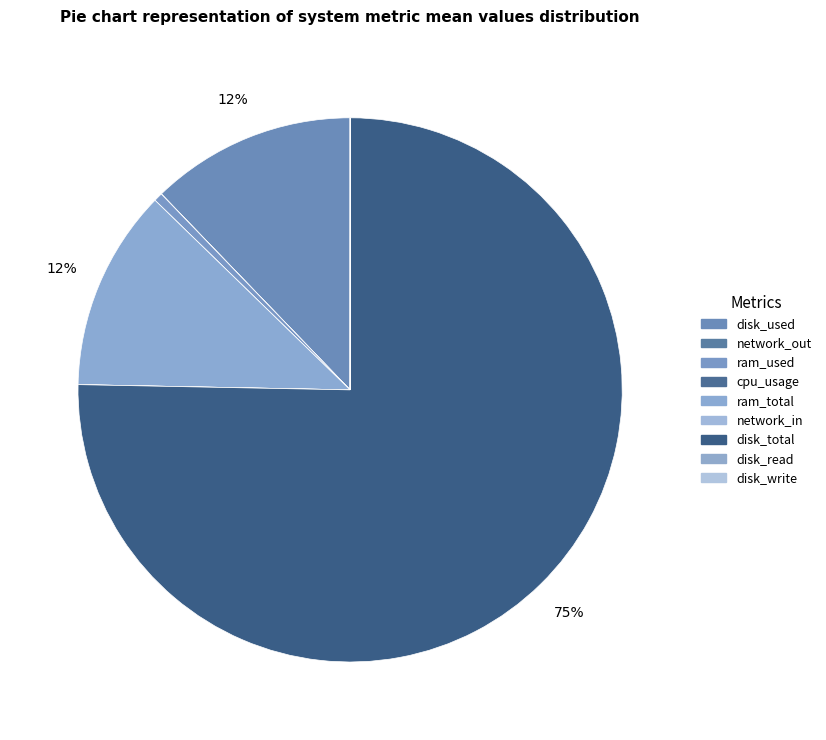

What is the ratio of the value at disk_read to the value at network_in?

236.1